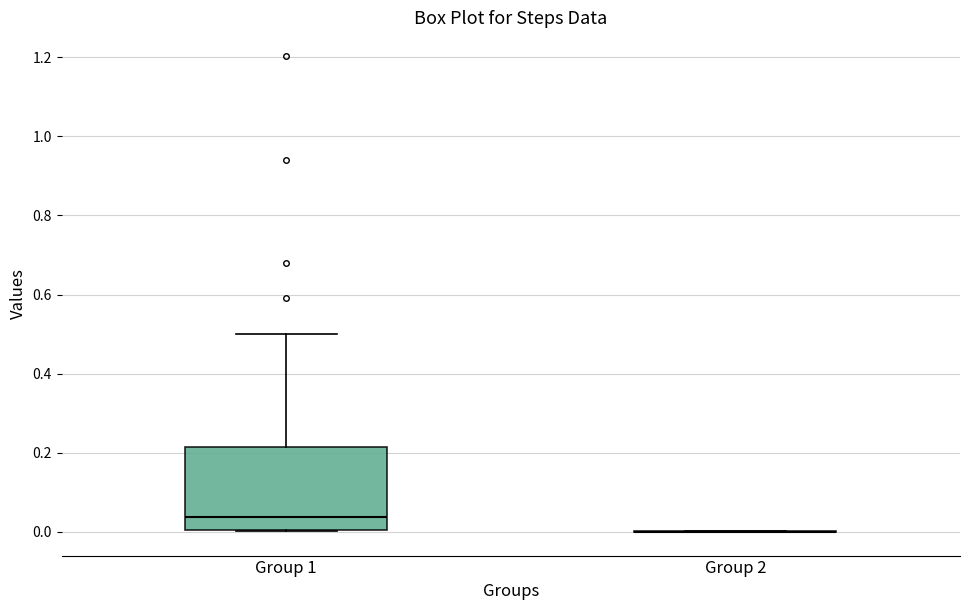

Reading left to right, read every box against the y-axis: the position of its median line, the range the box covers, and the ends of its whiskers. The values are not printed on the chart, so give them approximately, as read against the axis.

Group 1: median 0.04, box 0.00 to 0.22, whiskers 0.00 to 0.50
Group 2: box collapsed to a line at 0.00, whiskers 0.00 to 0.00